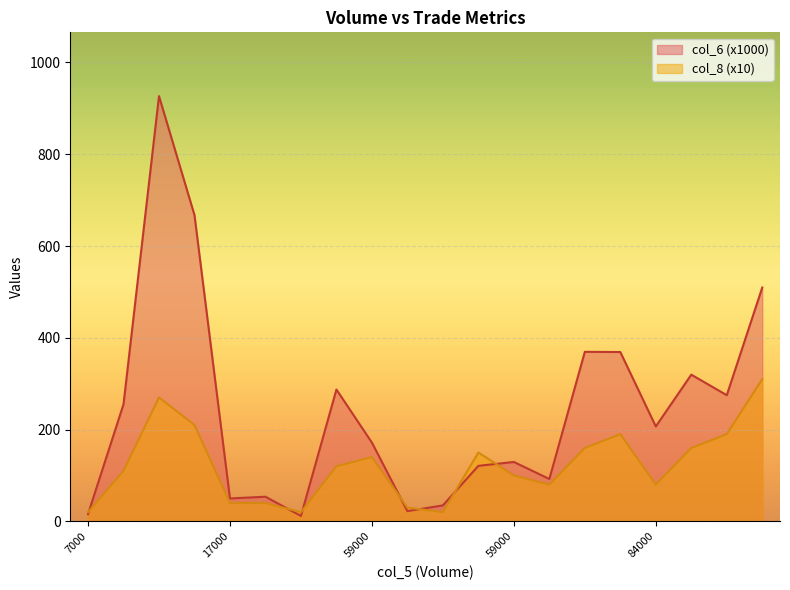

What is the difference between the highest and lowest values at 17000?

9.9